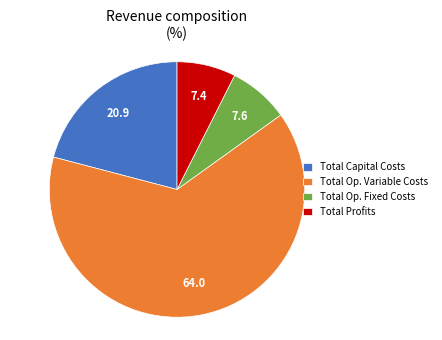

Is it true that Total Profits is 1% of the pie?

False